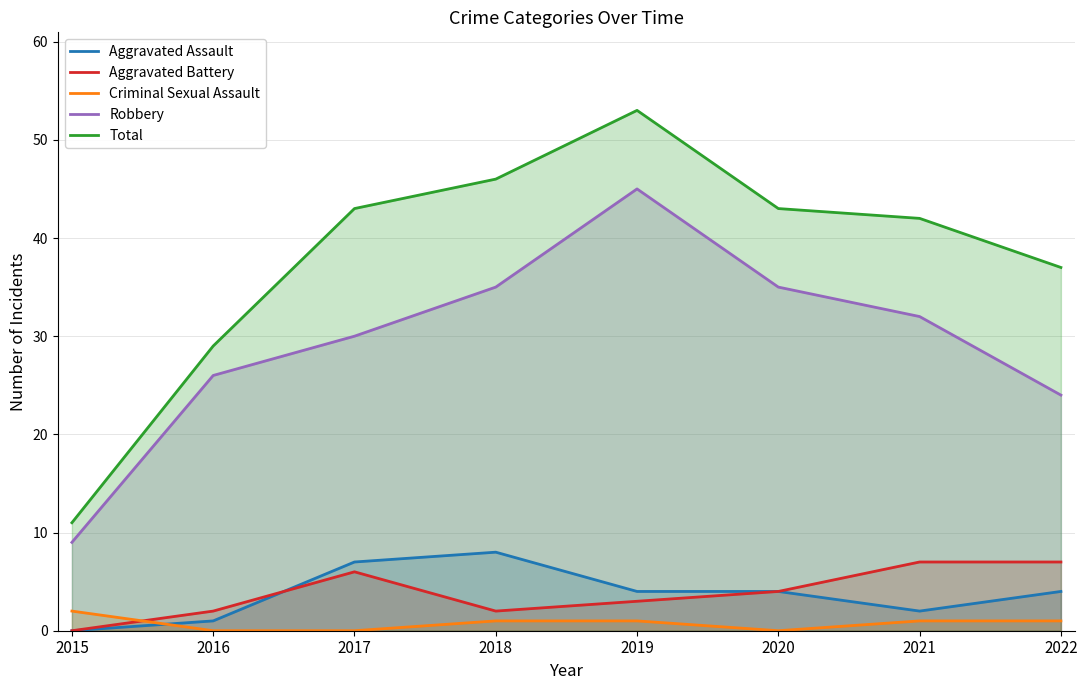

What is the average value of the Aggravated Battery series?

4